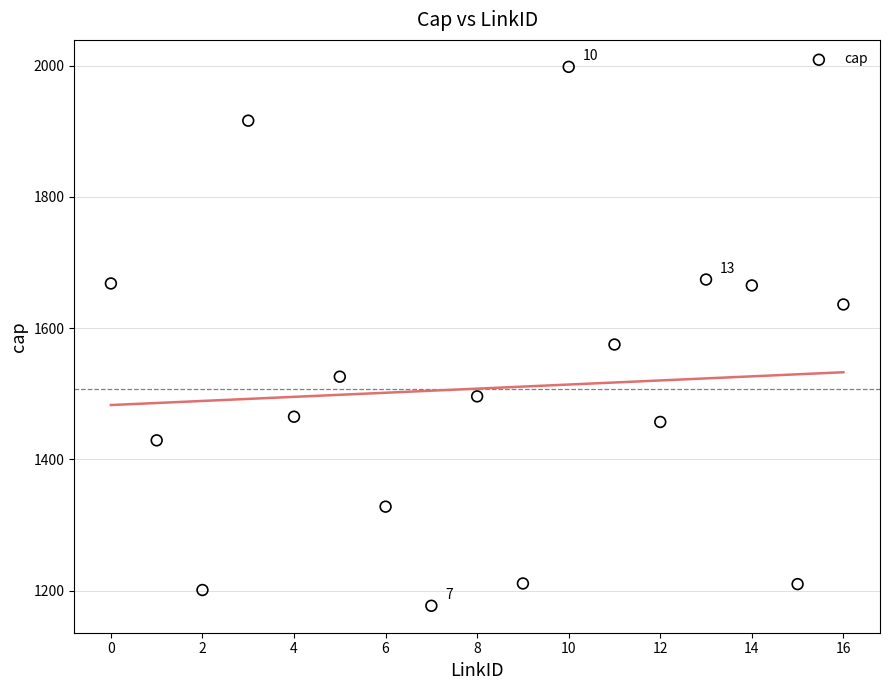

What is the range of Y values (max minus min)?

821